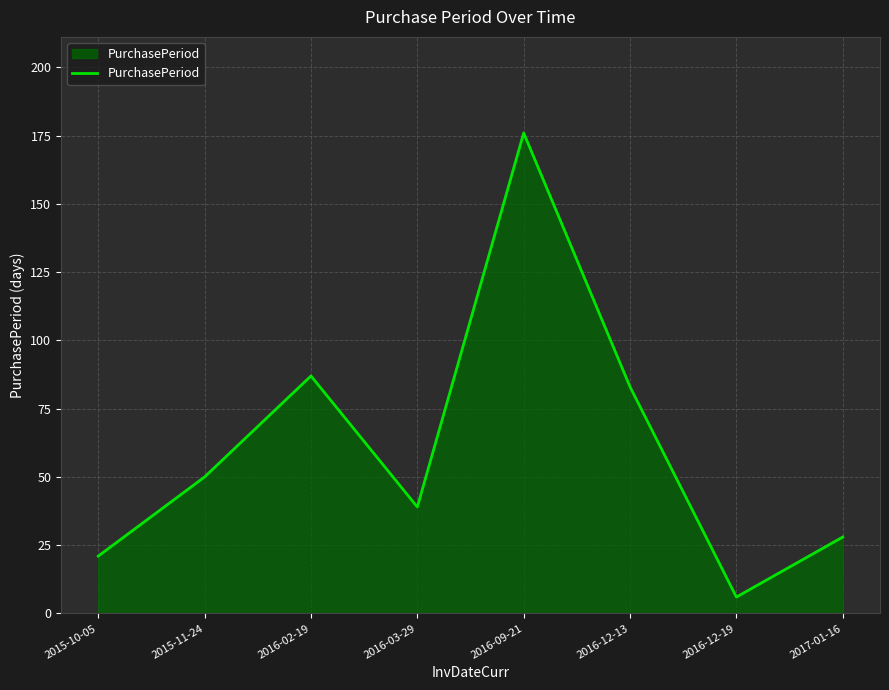

At which category does the data reach its first local valley?

2016-03-29